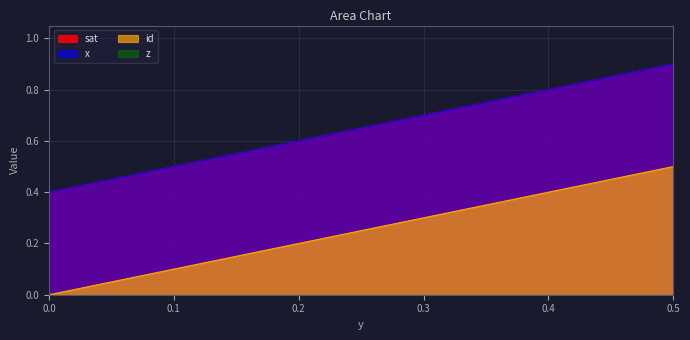

How many data points does each series have?

8